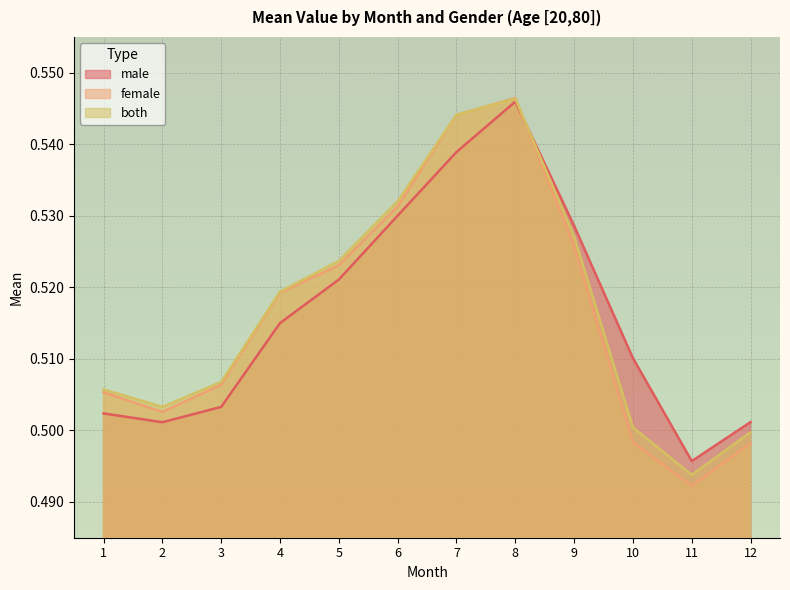

Between 5 and 11, which series saw the biggest shift?

female